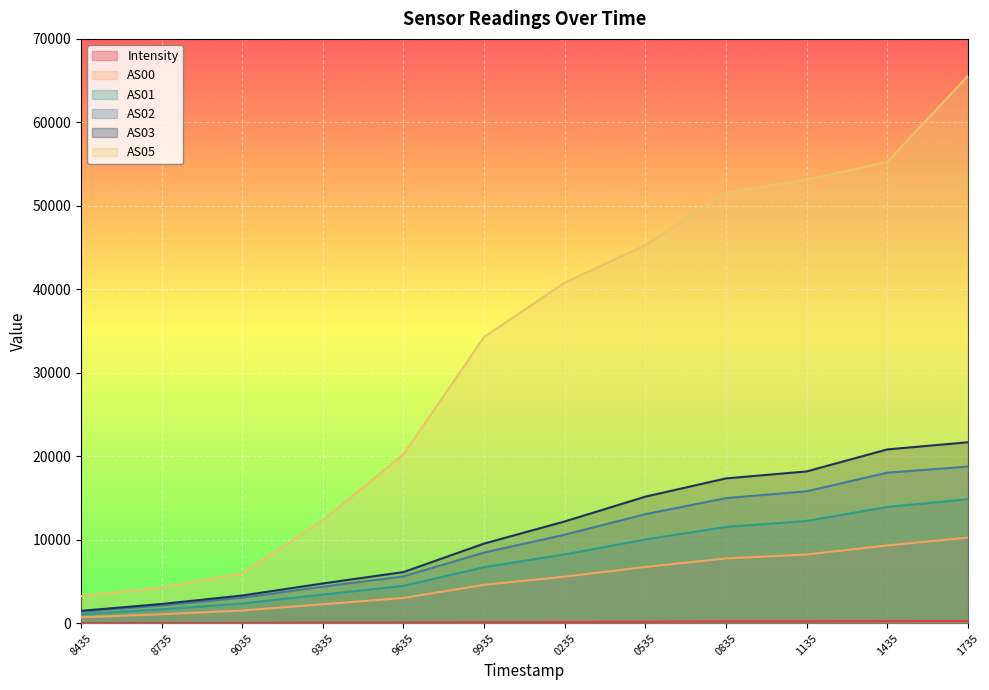

The value of AS01 at 0535 is 10023.0. True or false?

True